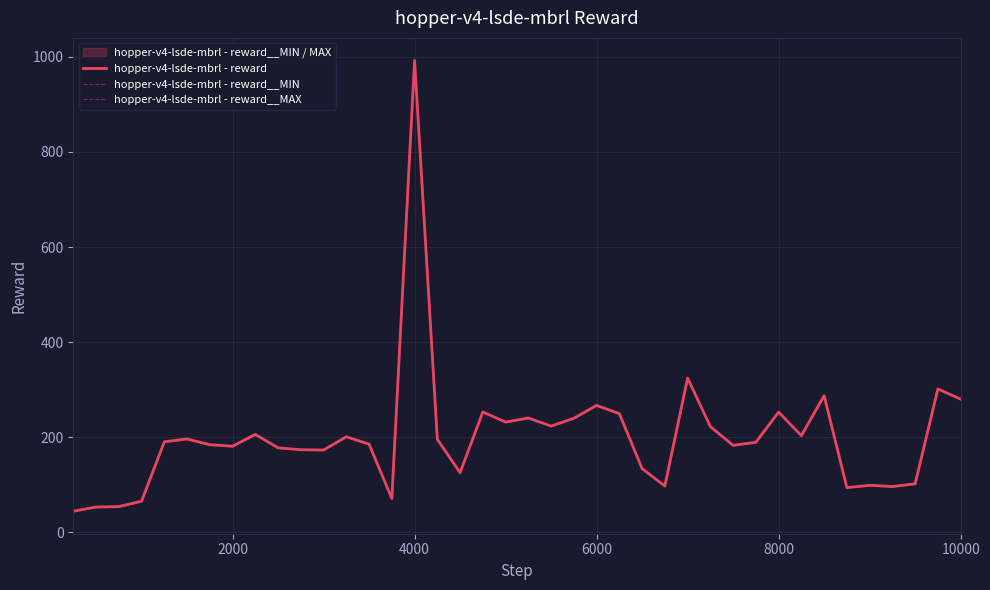

True or false: hopper-v4-lsde-mbrl - reward__MIN and hopper-v4-lsde-mbrl - reward cross at least once.

False